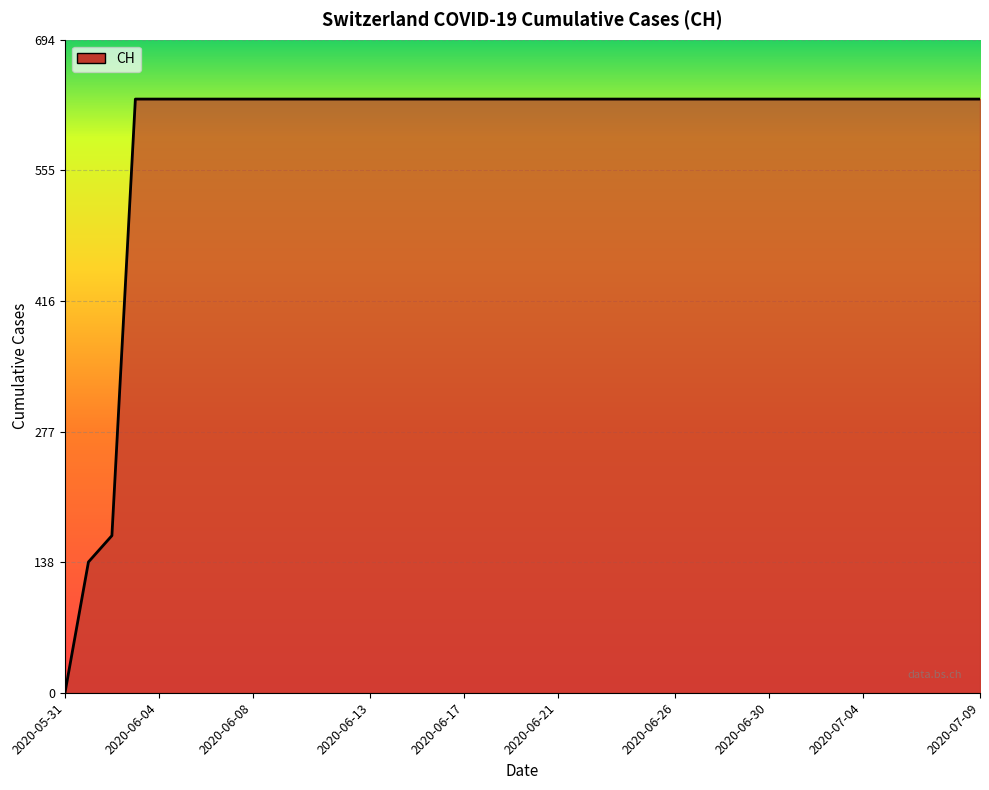

How many distinct data groups are displayed?

1